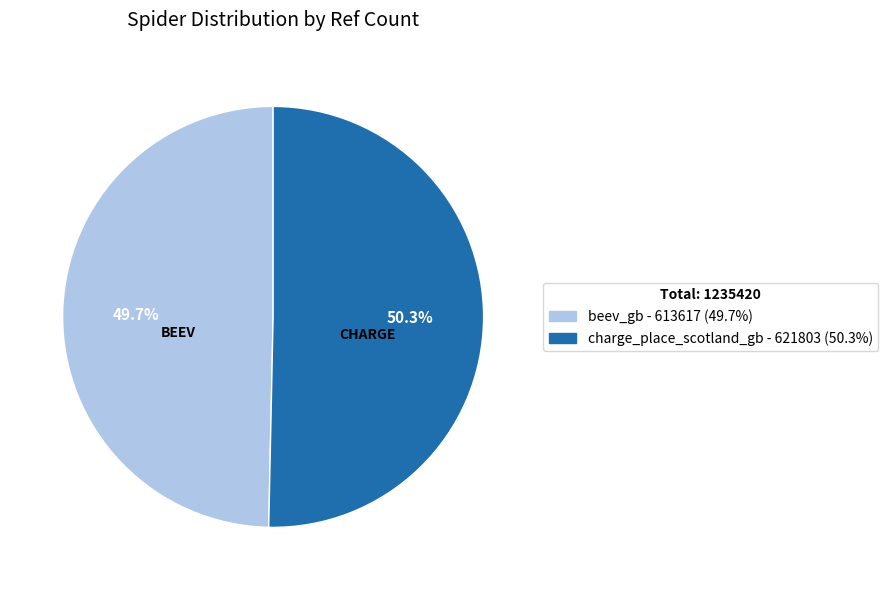

How many segments does this pie chart have?

2